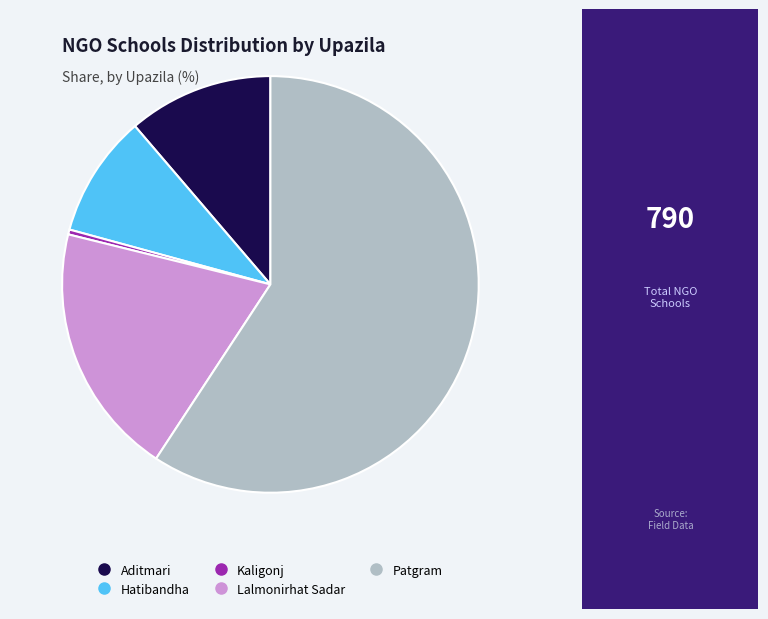

True or false: Lalmonirhat Sadar accounts for 20% of the total.

True